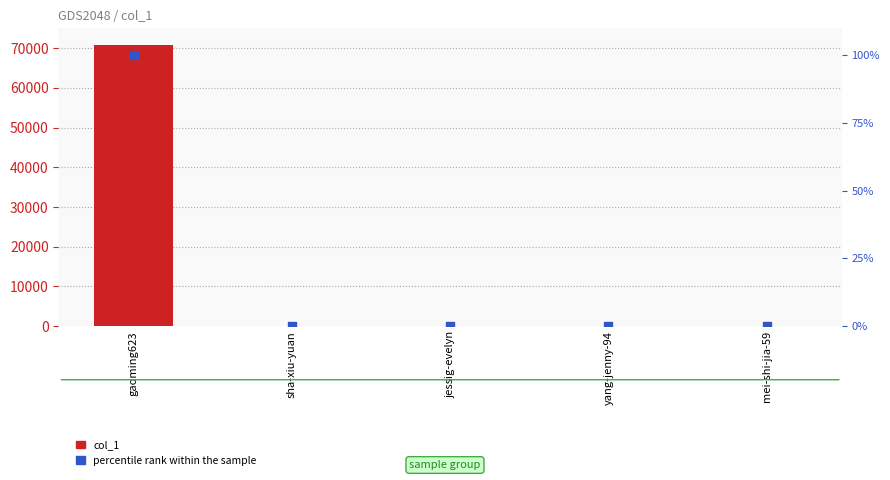

At which category is the sum across all series the highest?

gaoming623